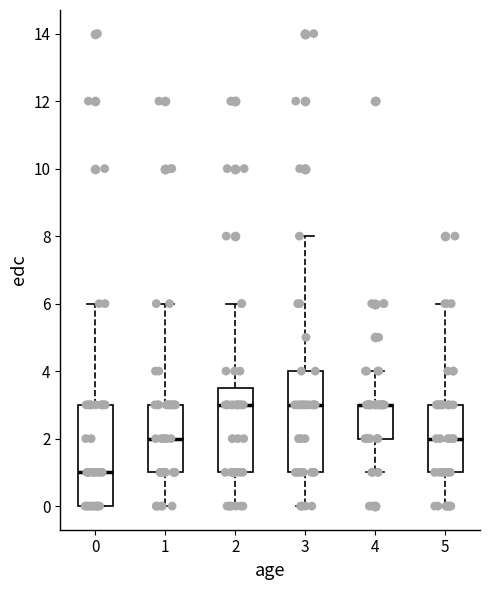

Reading left to right, transcribe this box plot: for each box, give where its median line is, the range the box spans, and where its two whiskers end, as read against the y-axis. The values are not printed on the chart, so give them approximately, as read against the axis.

0: median 1.0, box 0.0 to 3.0, whiskers 0.0 to 6.0
1: median 2.0, box 1.0 to 3.0, whiskers 0.0 to 6.0
2: median 3.0, box 1.0 to 3.6, whiskers 0.0 to 6.0
3: median 3.0, box 1.0 to 4.0, whiskers 0.0 to 8.0
4: median 3.0 (drawn on the box's upper edge), box 2.0 to 3.0, whiskers 1.0 to 4.0
5: median 2.0, box 1.0 to 3.0, whiskers 0.0 to 6.0